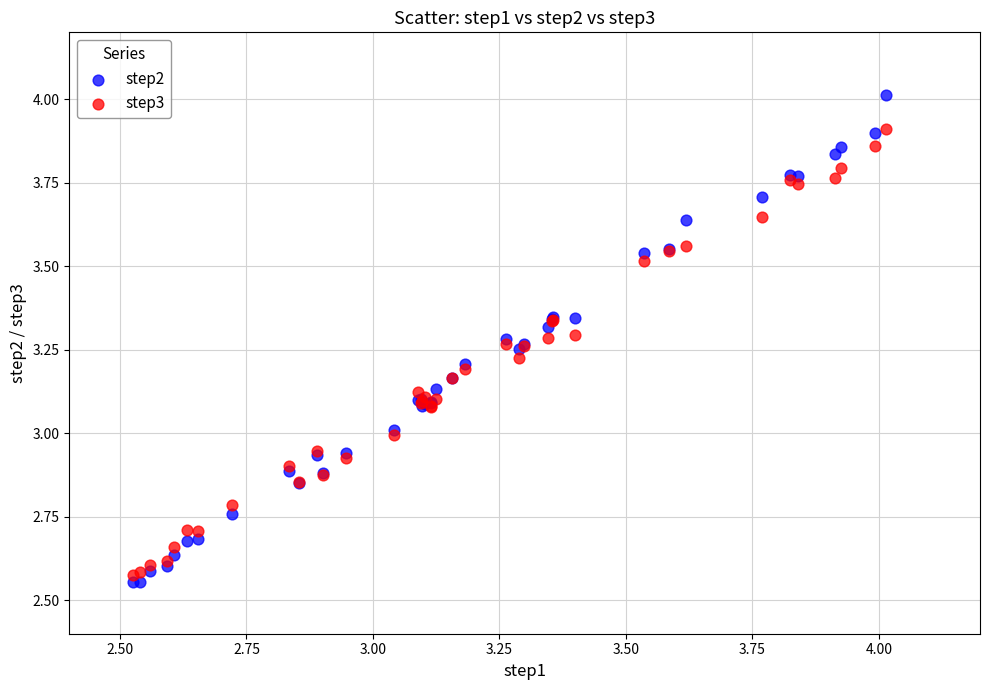

Which series contains the lowest Y value?

step2